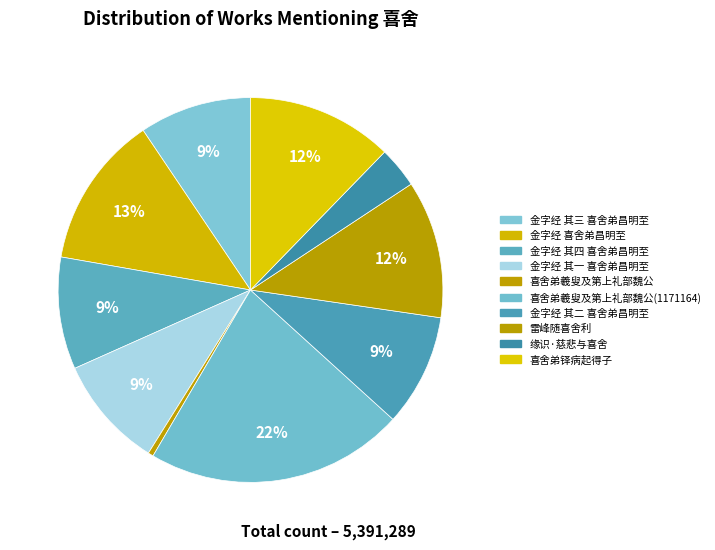

Does any single category account for the majority?

No